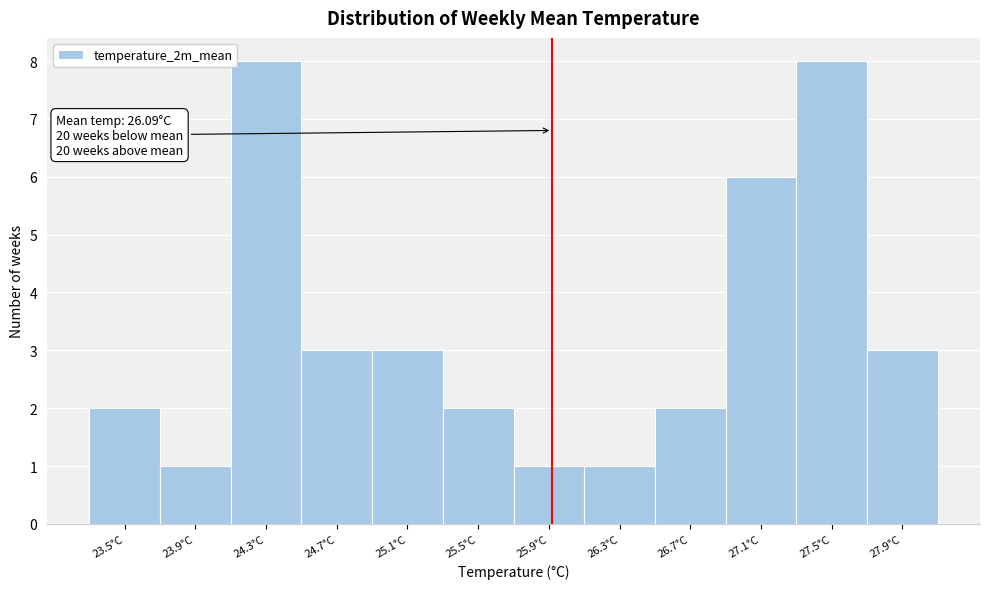

Reading right to left, extract all data points from this chart.

3	8	6	2	1	1	2	3	3	8	1	2